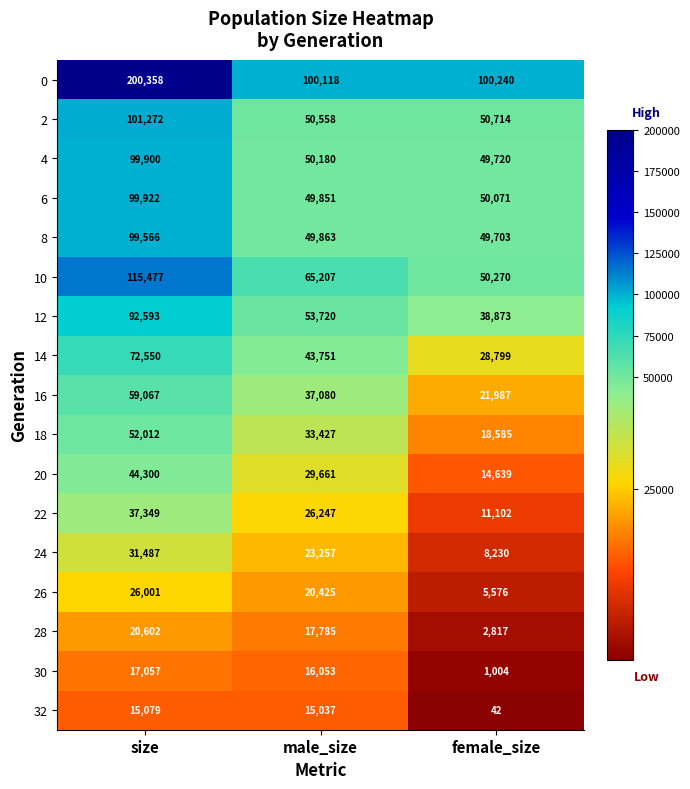

Which series has the largest total across all categories?

0